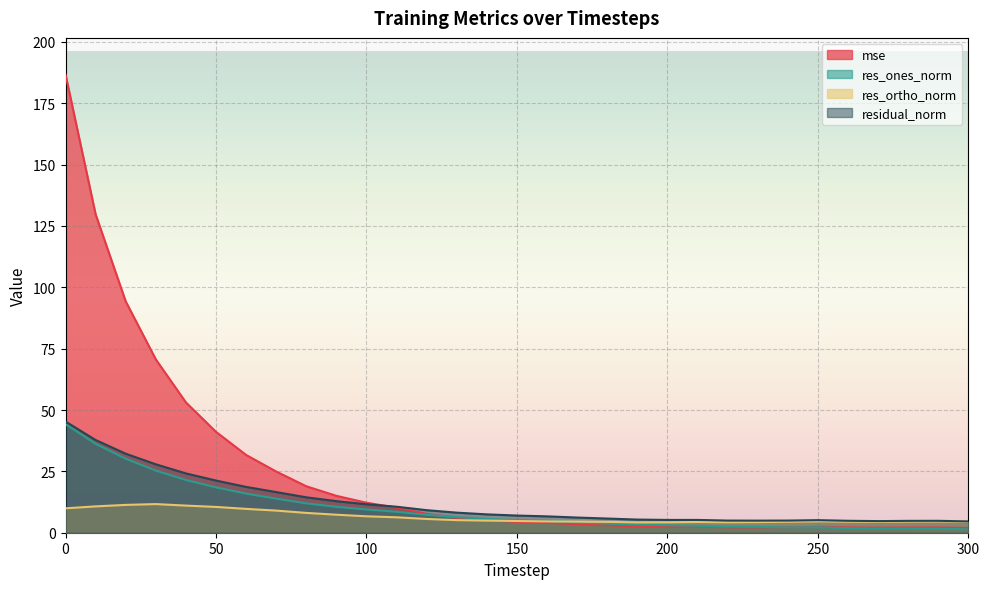

Read the residual_norm value at 100.

11.6